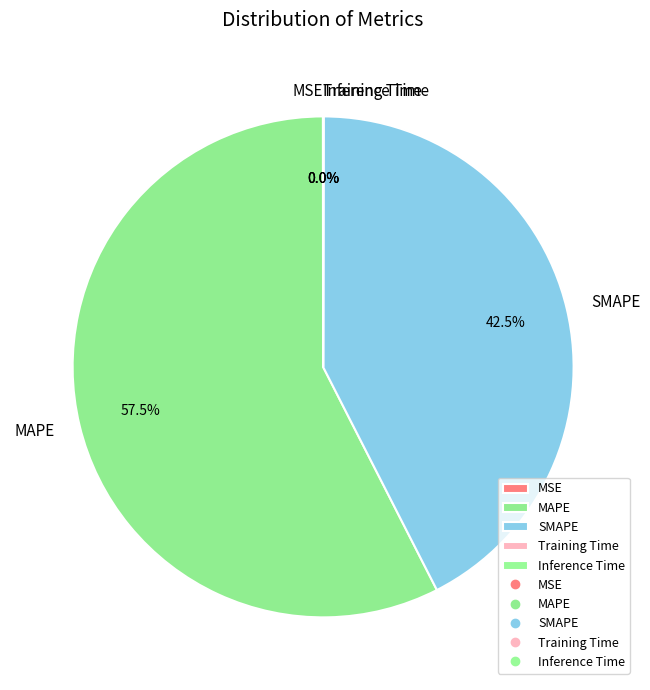

The MAPE slice represents 52% of the pie. True or false?

False